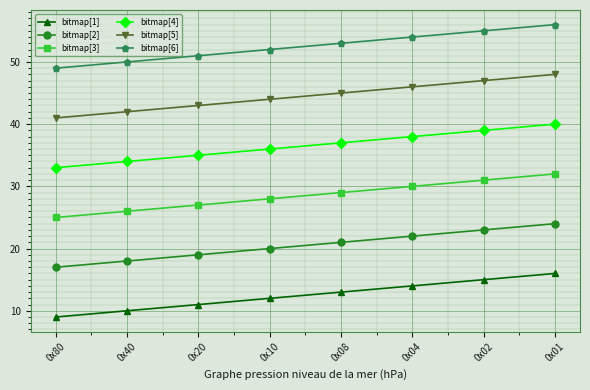

What is the greatest value displayed?

56